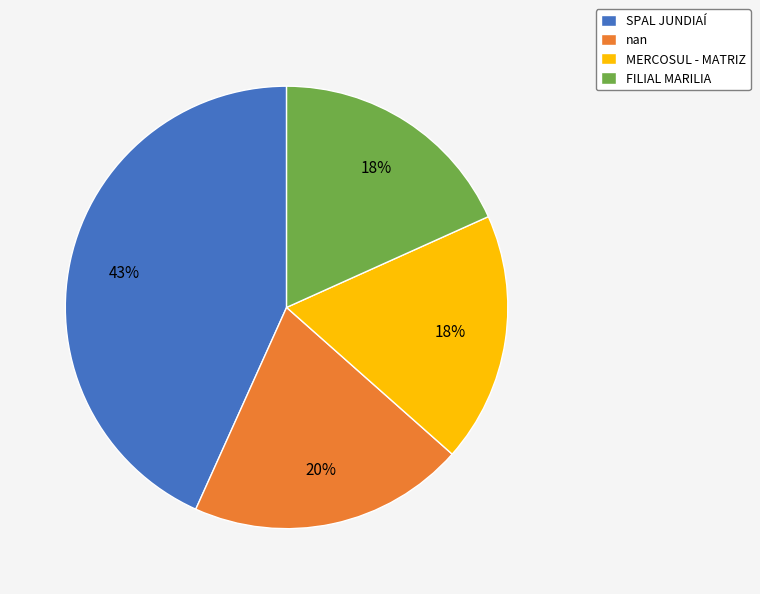

Do nan and FILIAL MARILIA together represent more than half of the pie?

No